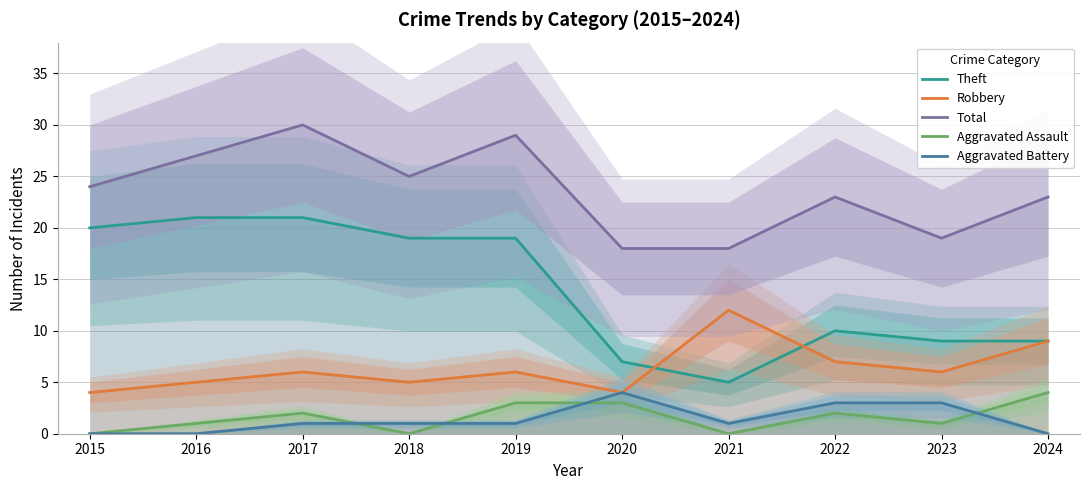

How many interior local peaks does the Robbery series have?

3